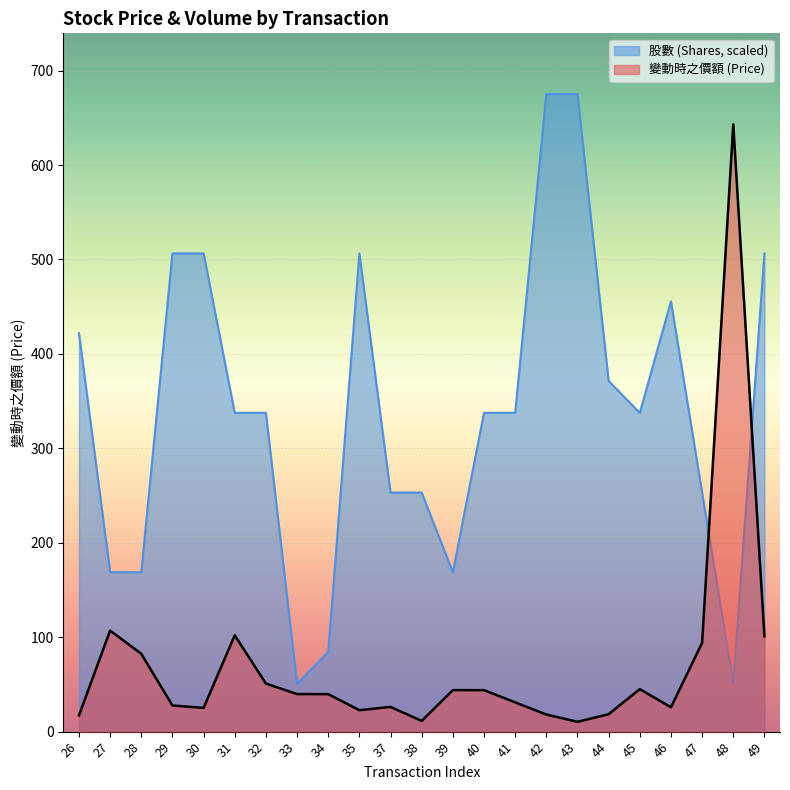

Reading left to right, list all the values displayed in this chart.

變動時之價額: 26=17.1	27=107.0	28=82.4	29=27.7	30=25.1	31=102.0	32=50.9	33=39.8	34=39.7	35=22.7	37=26.1	38=11.3	39=44.0	40=43.9	41=31.0	42=18.1	43=10.4	44=18.4	45=45.0	46=25.8	47=94.0	48=643.0	49=101.0
股數: 26=422.0	27=168.8	28=168.8	29=506.4	30=506.4	31=337.6	32=337.6	33=50.6	34=84.4	35=506.4	37=253.2	38=253.2	39=168.8	40=337.6	41=337.6	42=675.1	43=675.1	44=371.3	45=337.6	46=455.7	47=253.2	48=50.6	49=506.4